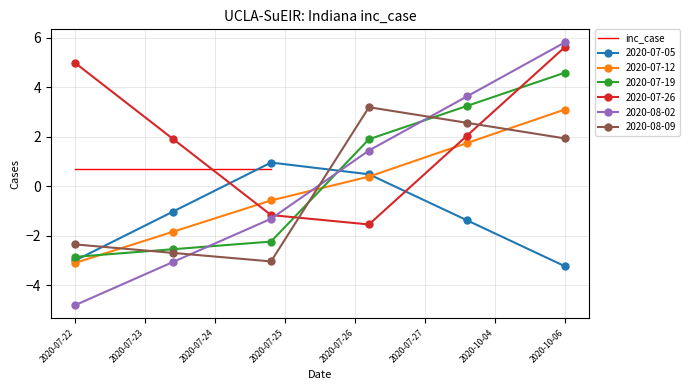

Which category has the highest value in the 2020-07-26 series?

2020-10-06